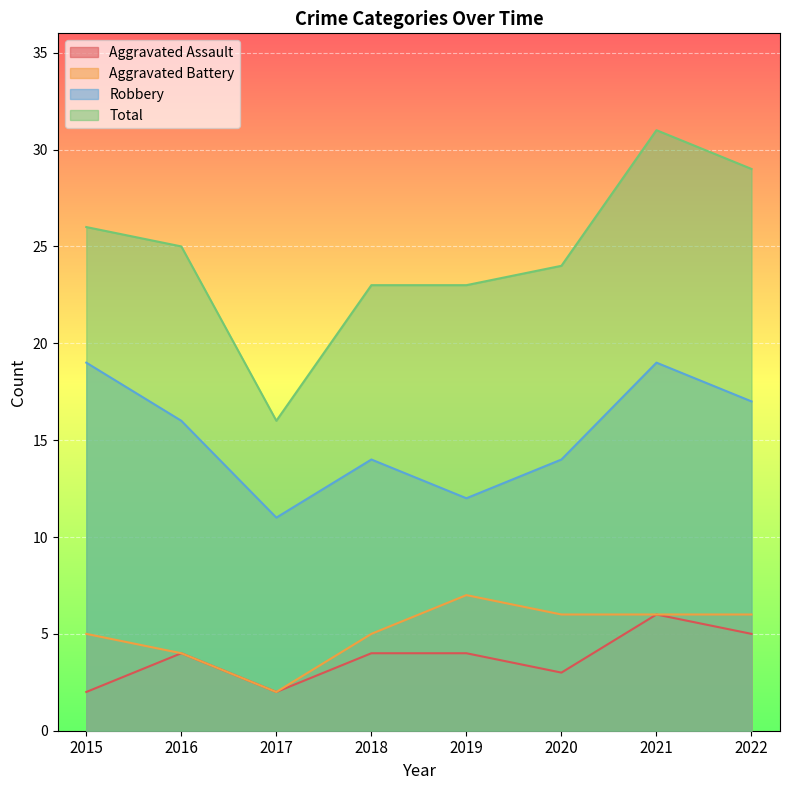

True or false: Aggravated Battery has a value of 10 at 2019.

False